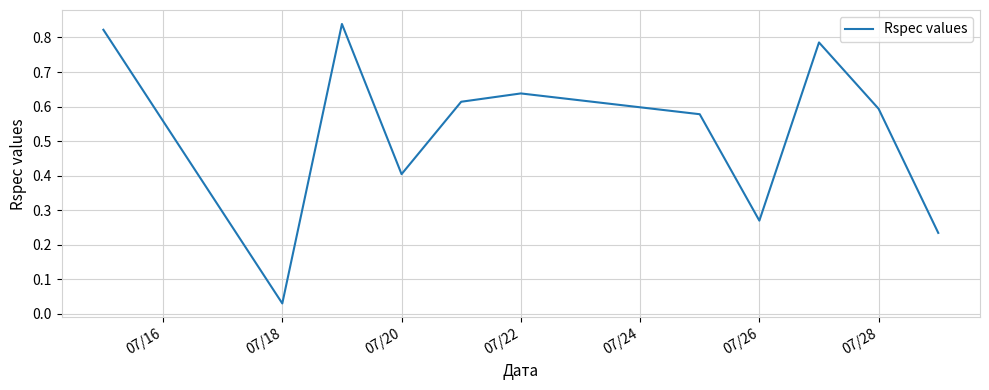

At which label is the value closest to 0?

07/18